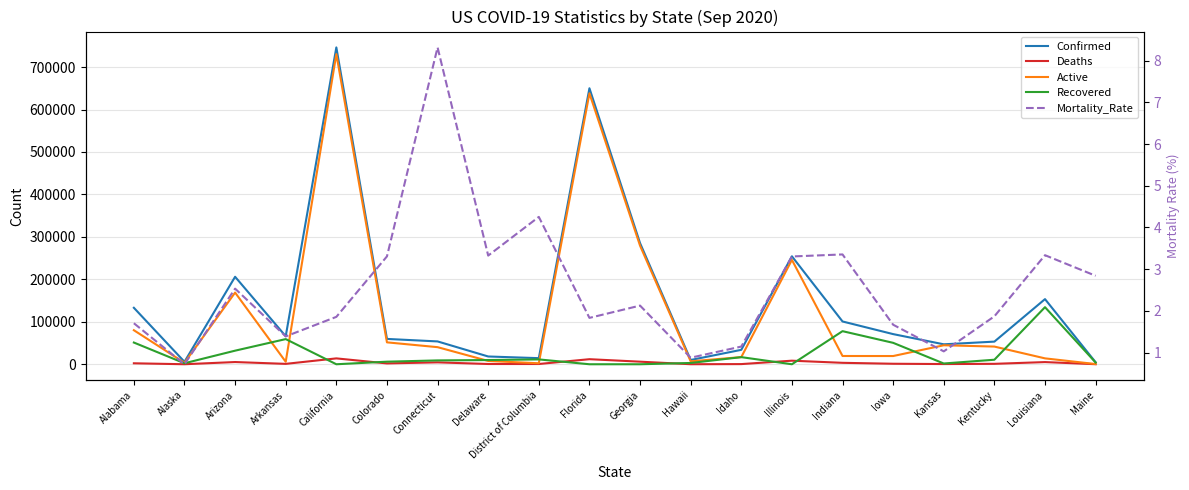

Which label corresponds to the smallest value in the chart?

California